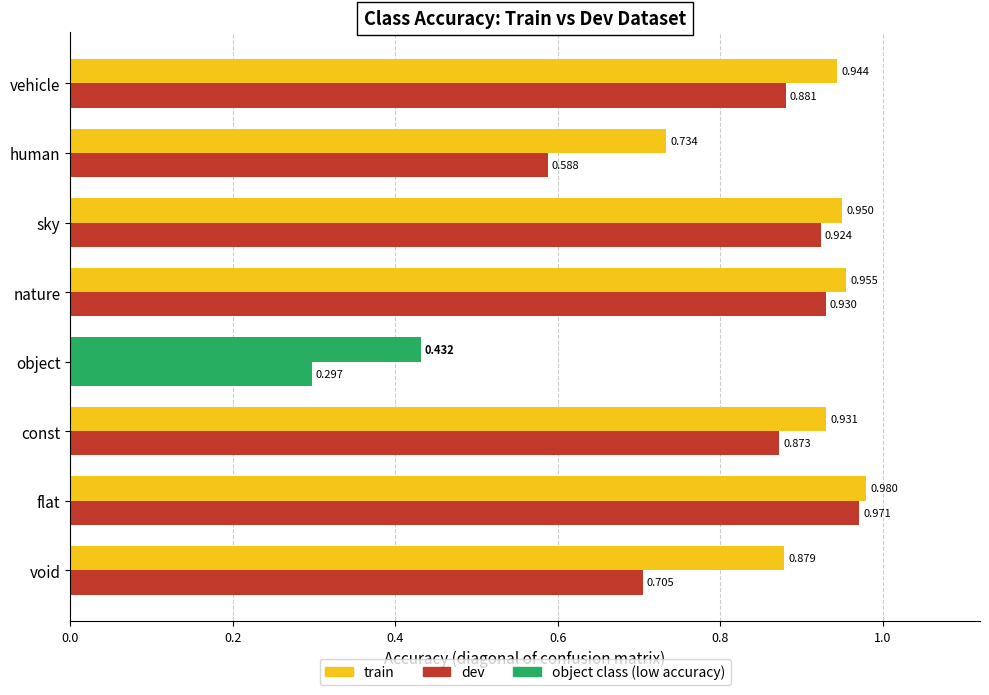

What position from the left is void?

1